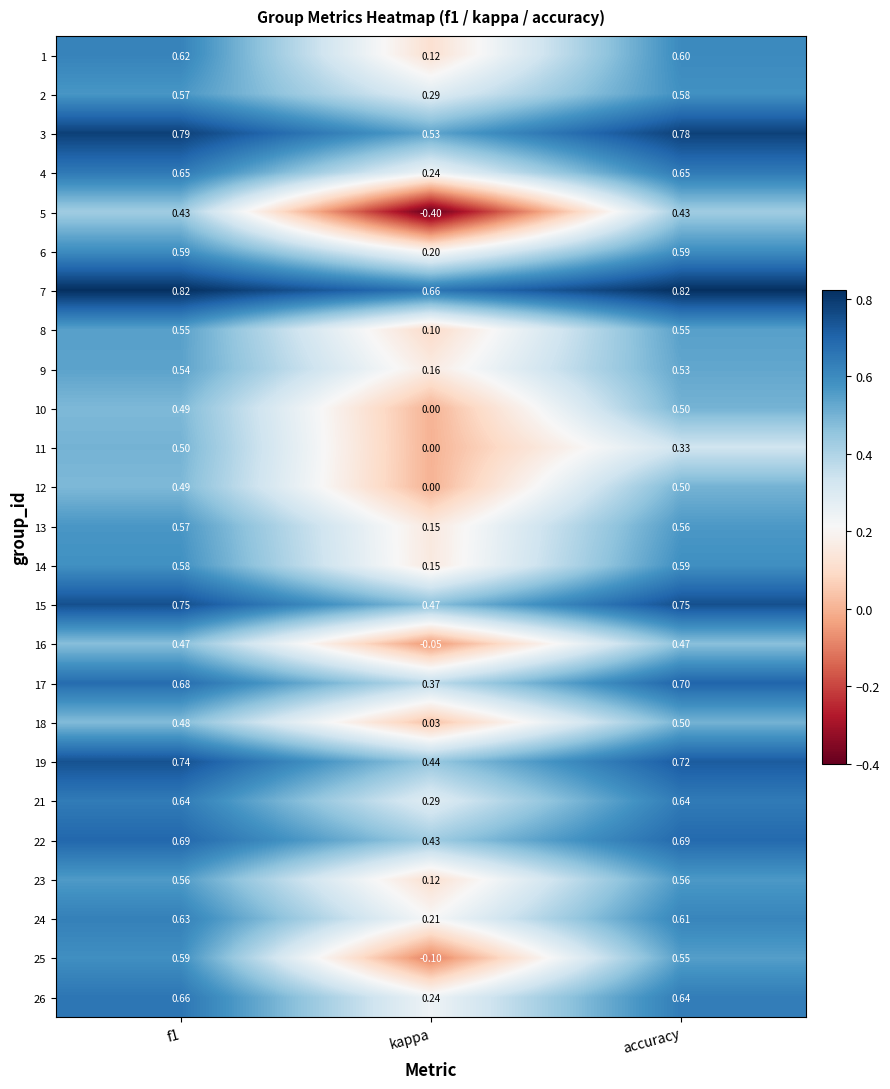

Where is 16 nearest to the value 0?

kappa